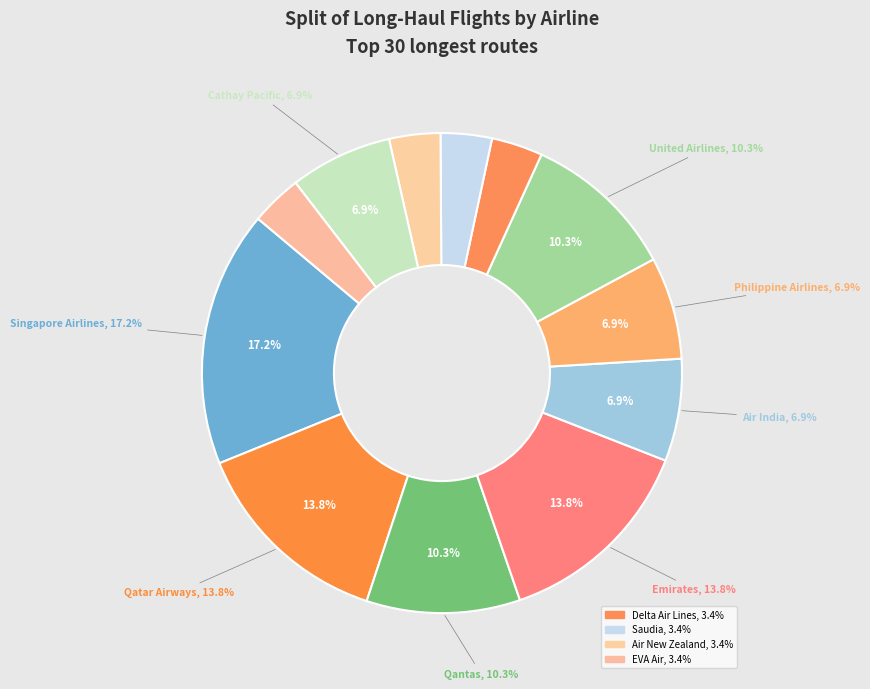

To the nearest percent, what portion does Saudia represent?

3%